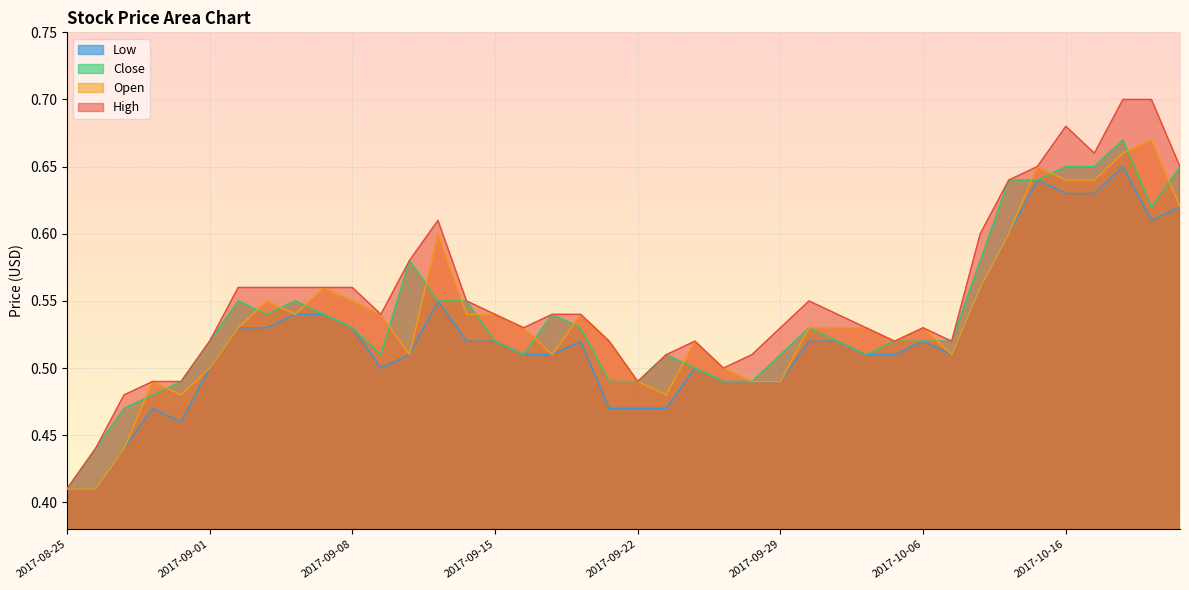

What is the minimum value for Open?

0.4